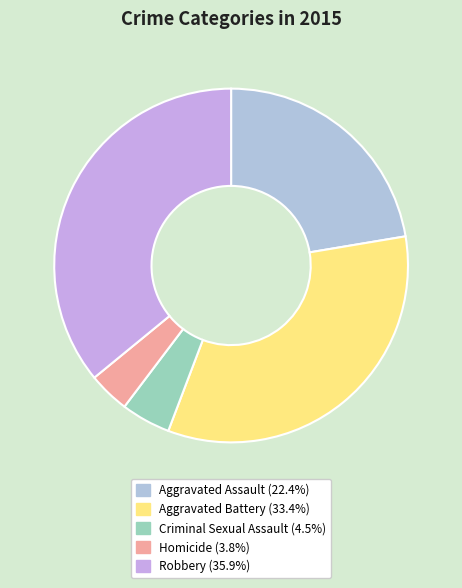

To the nearest percent, what is the combined percentage of Robbery and Aggravated Battery?

69%